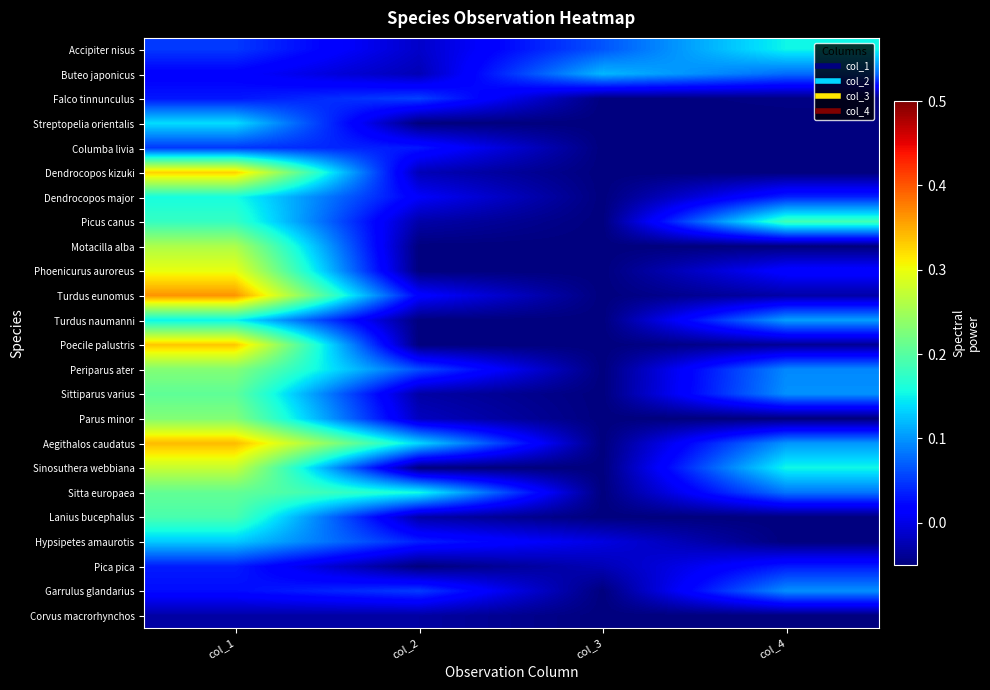

Count the number of data series in this chart.

24